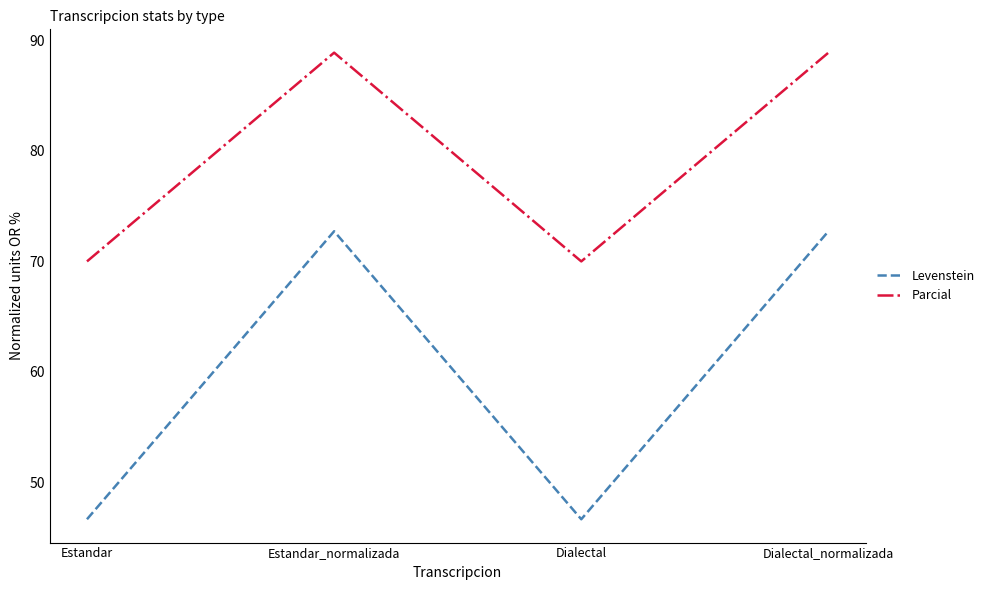

What is the sum of all Levenstein values?

238.8